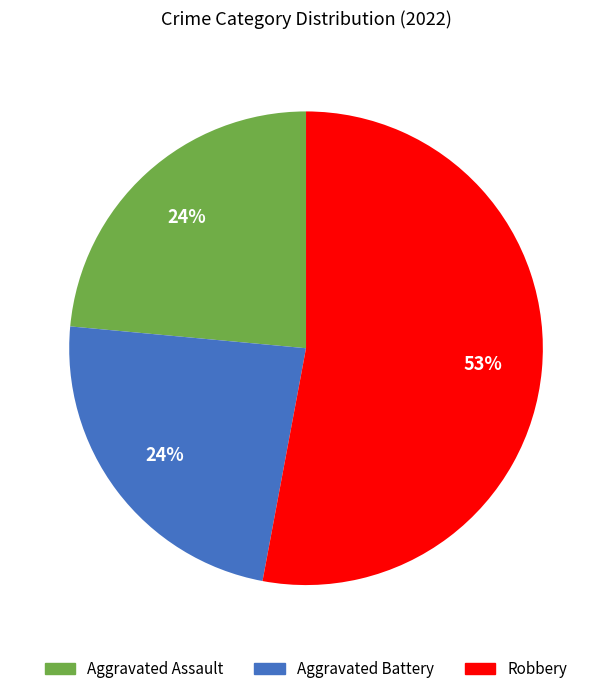

Does any single category account for the majority?

Yes